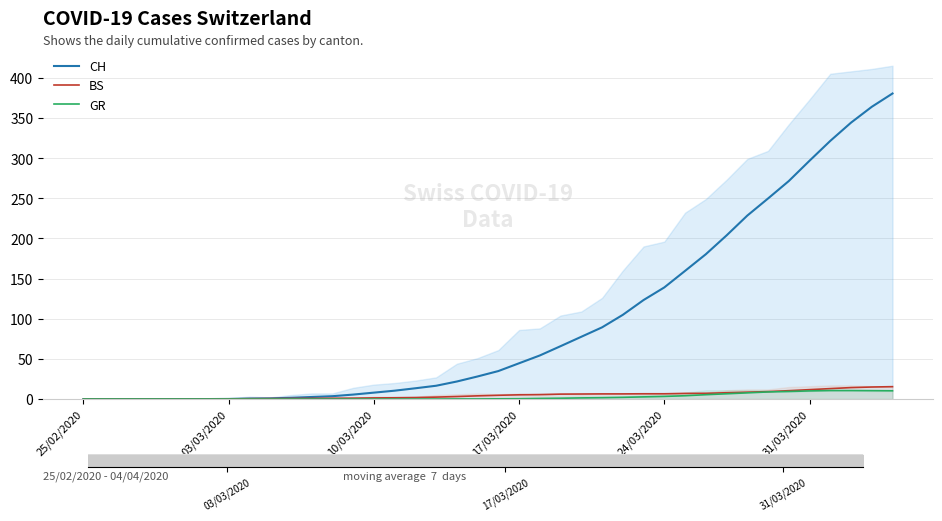

What is the sum of all CH values?

3846.6